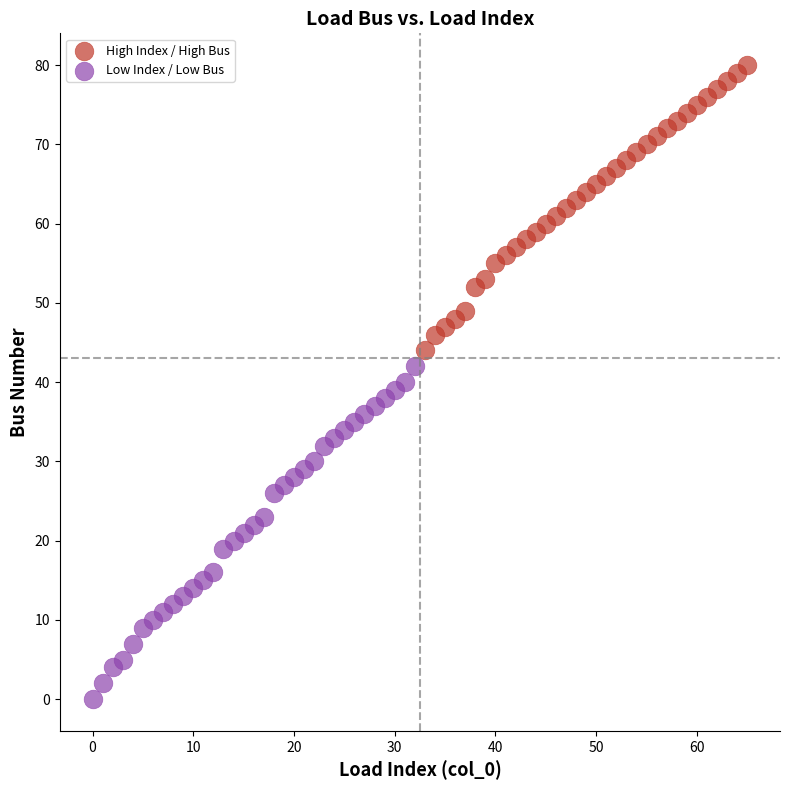

Which series has the largest Y range (max minus min)?

Low Index / Low Bus